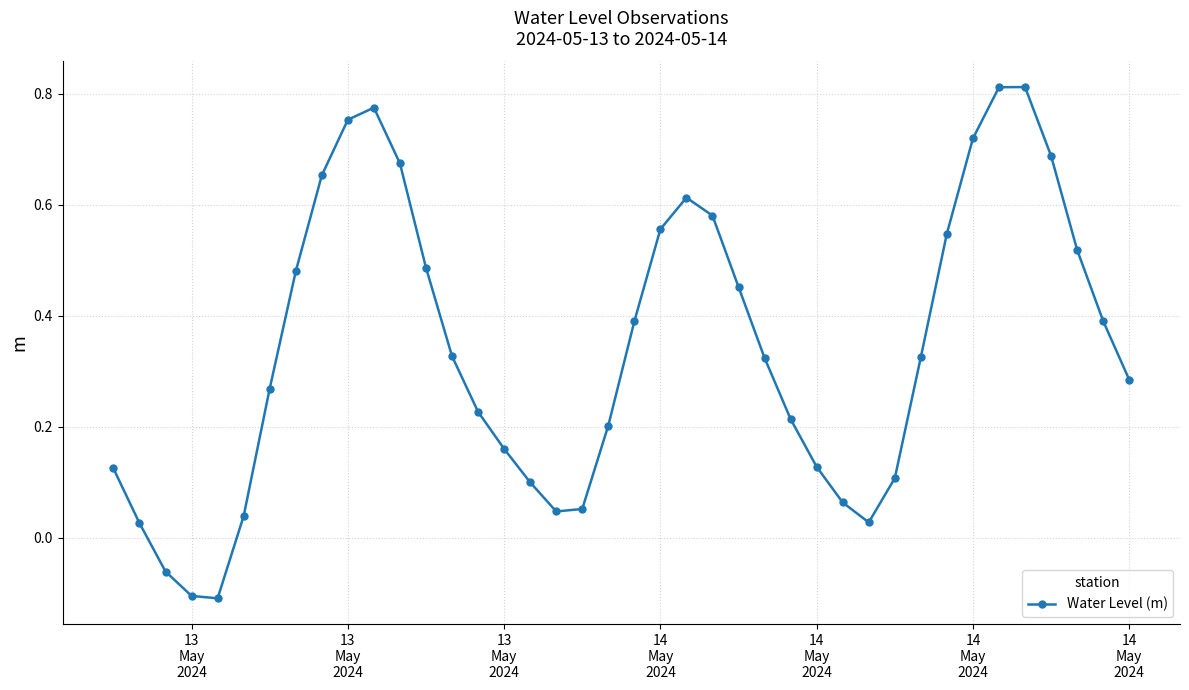

How many interior local peaks (higher than both neighbors) does the data have?

3